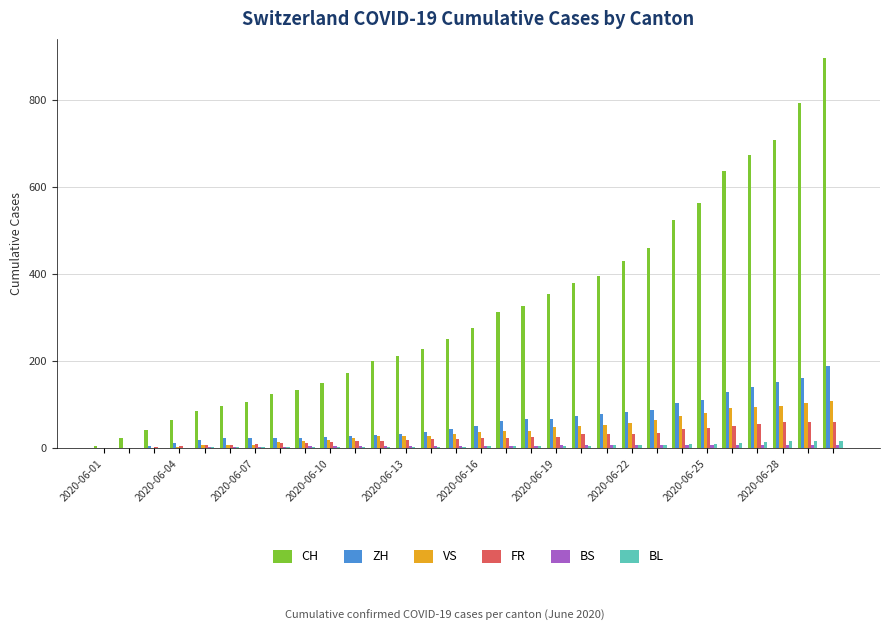

Which series has the largest total across all categories?

CH